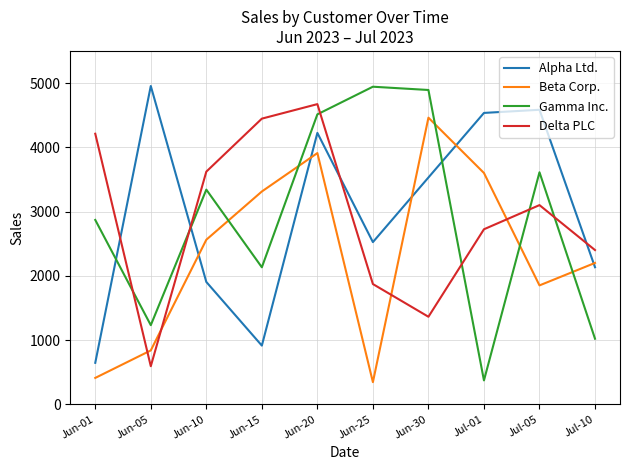

True or false: Delta PLC has a value of 4211 at Jun-01.

True